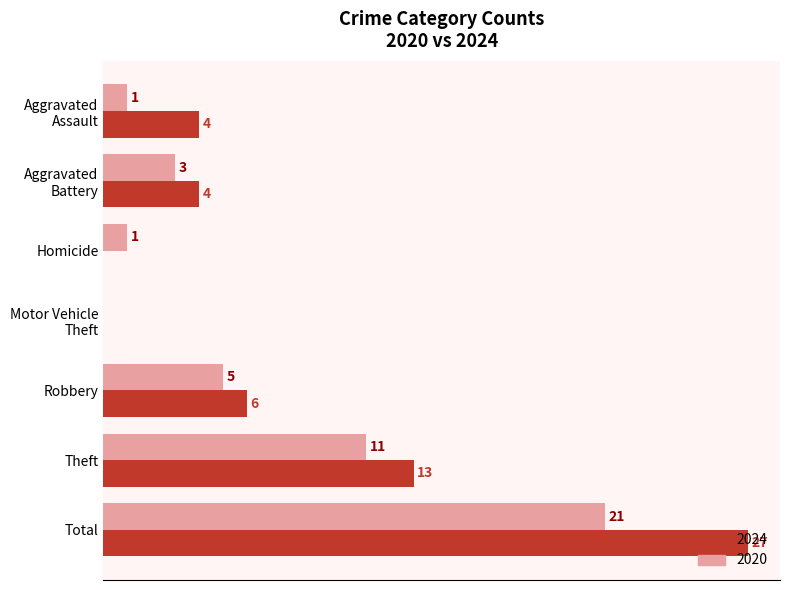

Which category has the highest value across all series?

Total